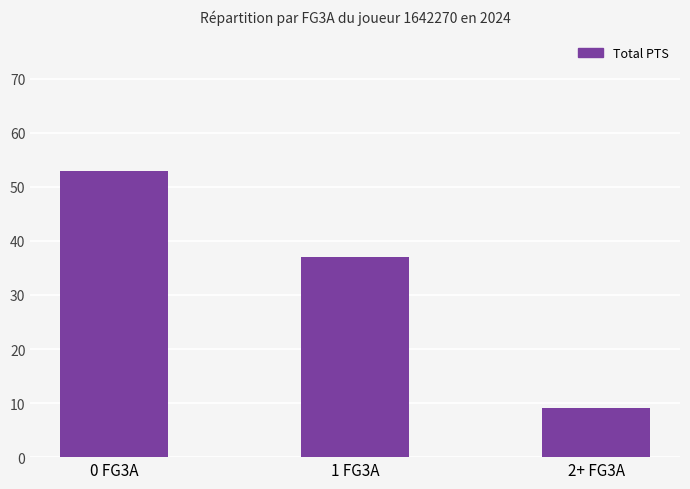

The chart shows a value of 37 at 1 FG3A. True or false?

True